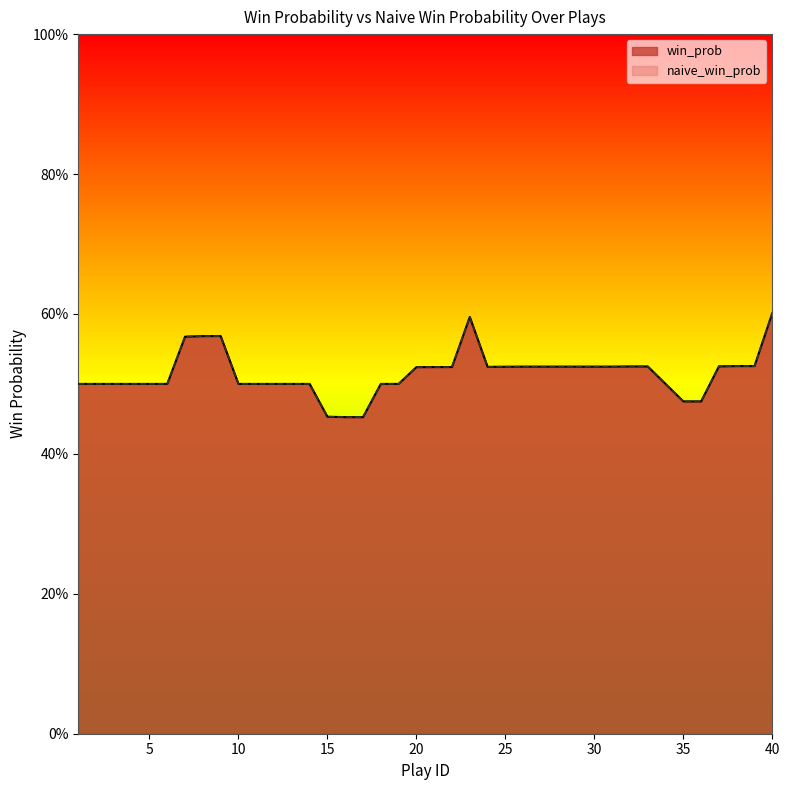

What is the average value of the win_prob series?

0.5